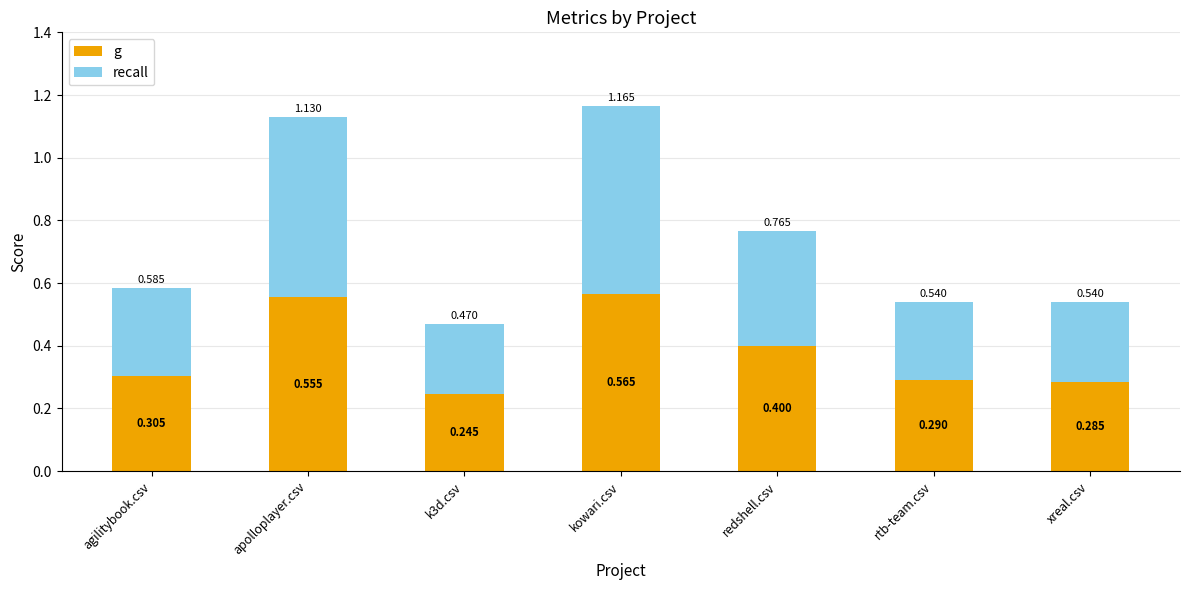

What is the average value of the g series?

0.4